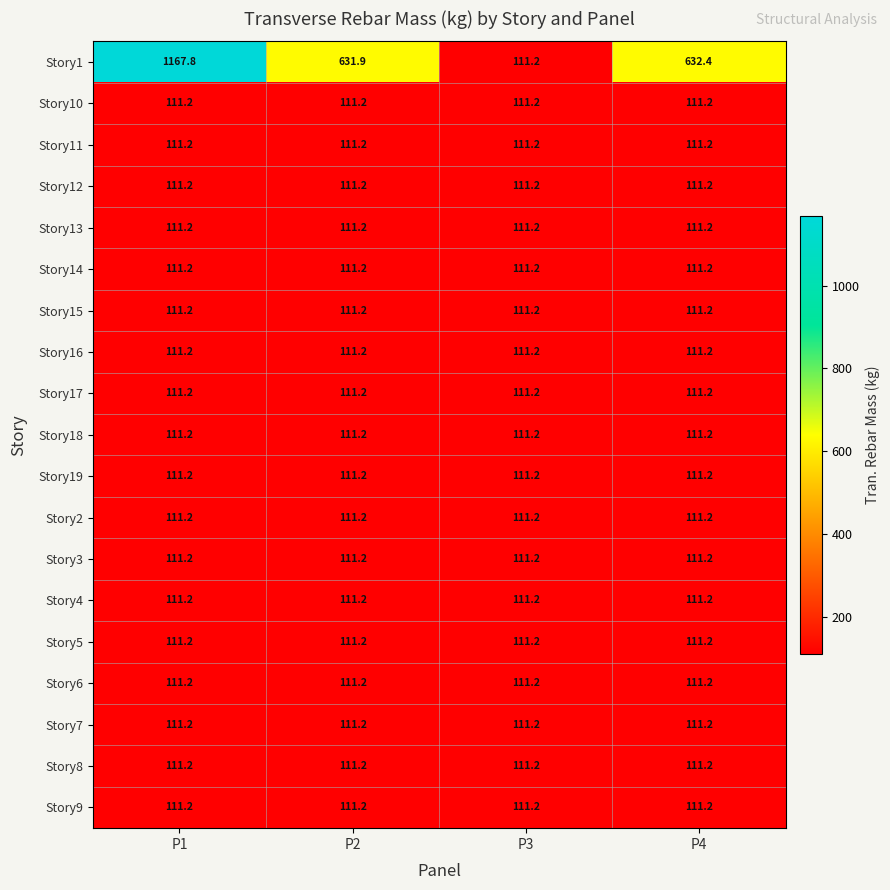

What is the total value across all series at P2?

2633.5